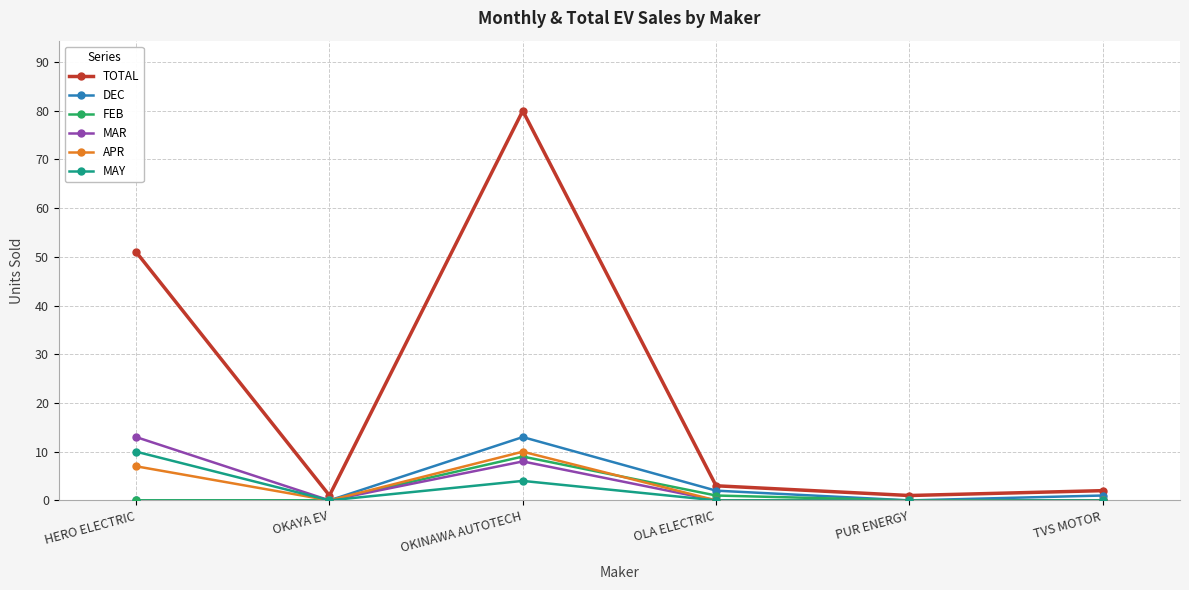

What is the greatest value displayed?

80